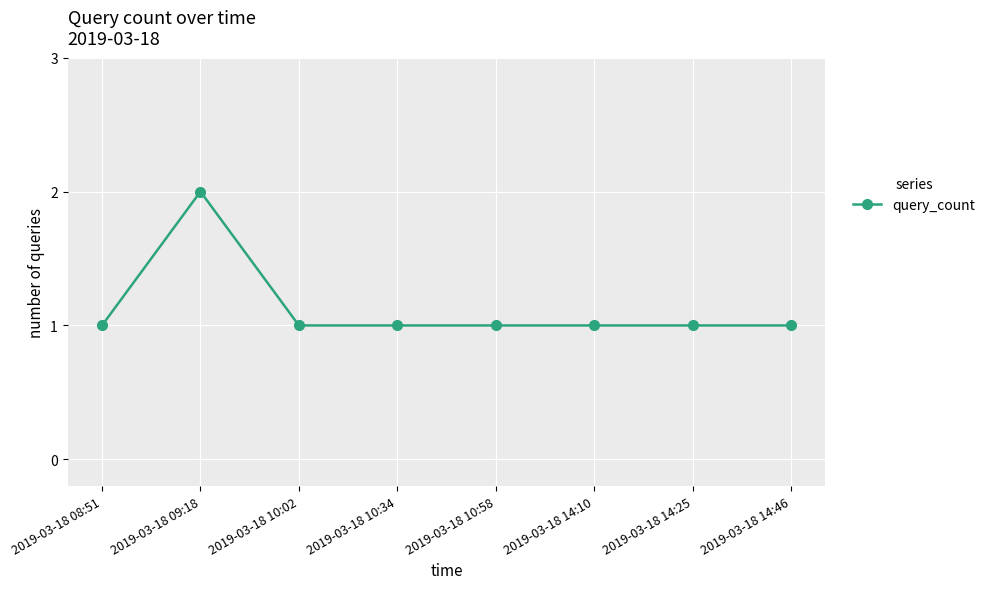

Which category has the highest value across all series?

2019-03-18 09:18